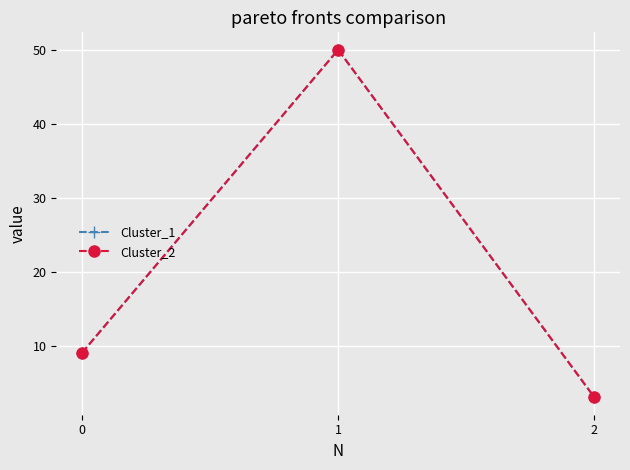

The Cluster_2 series shows 3 at 2. True or false?

True